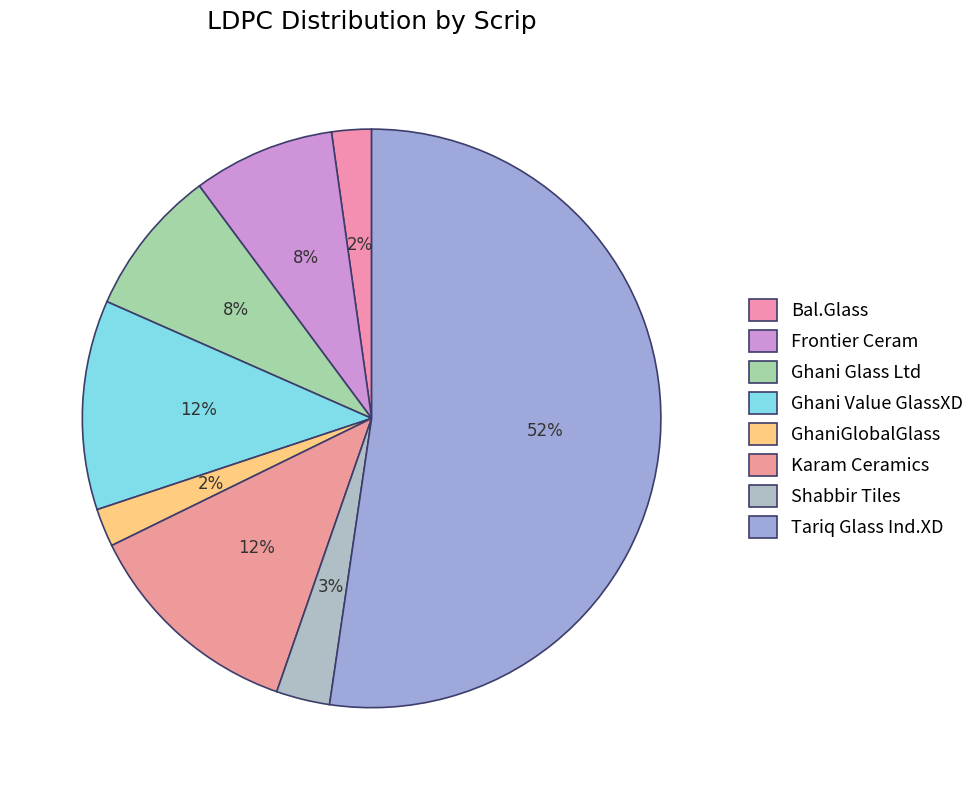

How many slices are in this pie chart?

8